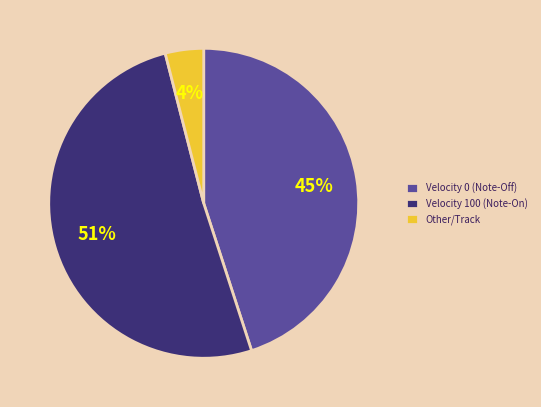

Which category accounts for the majority?

Velocity 100 (Note-On)